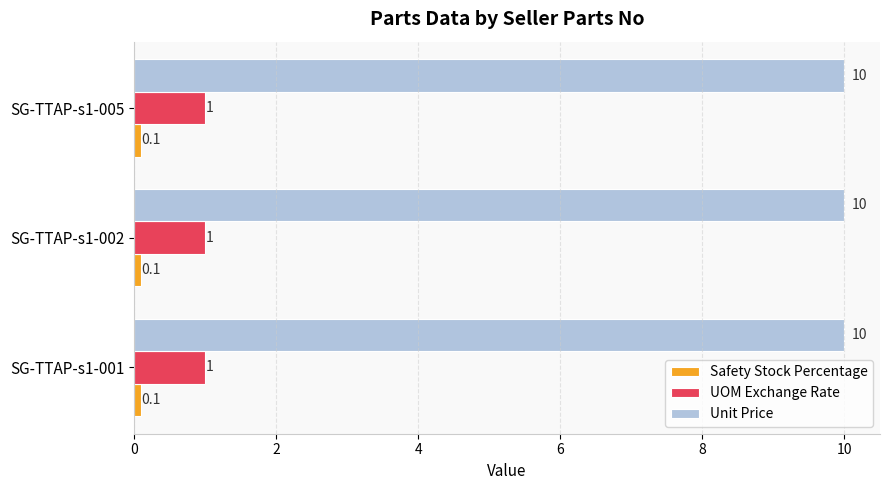

Read the UOM Exchange Rate value at SG-TTAP-s1-002.

1.0